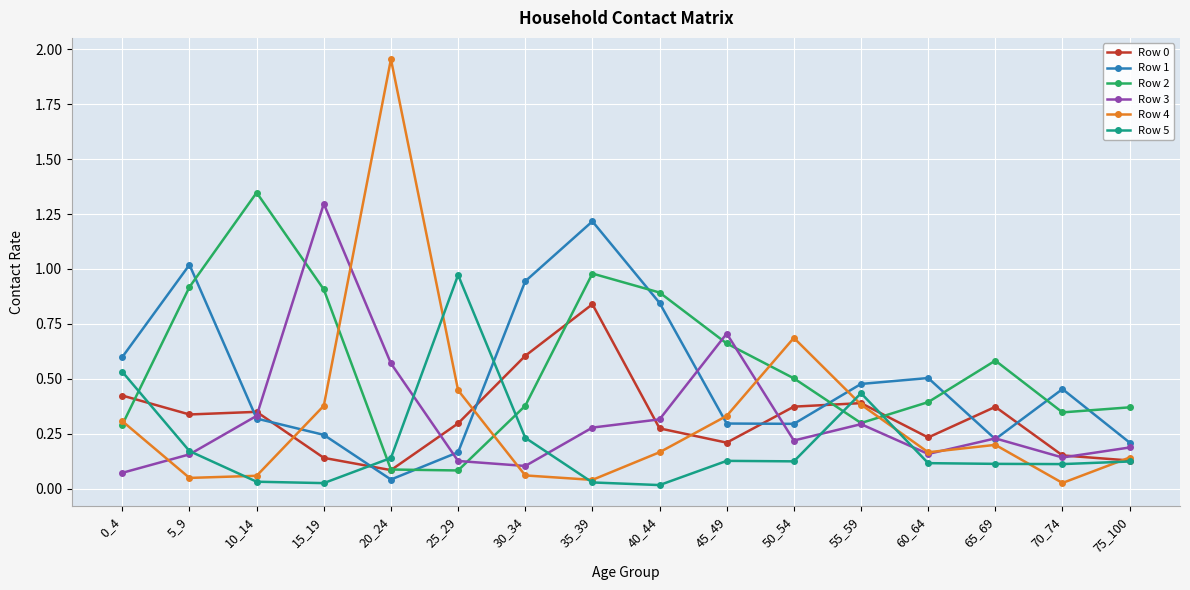

Is the value of Row 3 at 10_14 greater than the value of Row 5 at 65_69?

Yes